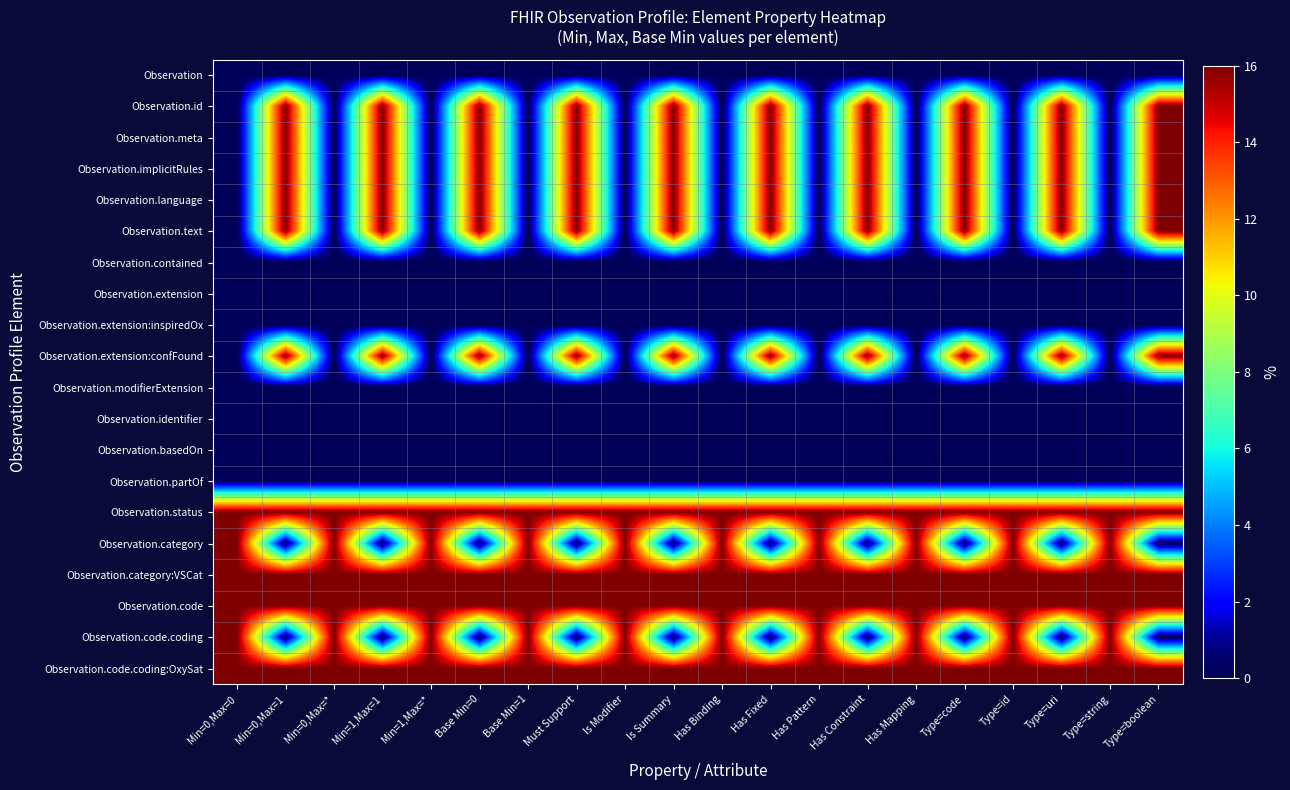

Reading left to right, extract all data points from this chart.

Observation: Min=0,Max=0=0	Min=0,Max=1=0	Min=0,Max=*=0	Min=1,Max=1=0	Min=1,Max=*=0	Base Min=0=0	Base Min=1=0	Must Support=0	Is Modifier=0	Is Summary=0	Has Binding=0	Has Fixed=0	Has Pattern=0	Has Constraint=0	Has Mapping=0	Type=code=0	Type=id=0	Type=uri=0	Type=string=0	Type=boolean=0
Observation.id: Min=0,Max=0=0	Min=0,Max=1=16	Min=0,Max=*=0	Min=1,Max=1=16	Min=1,Max=*=0	Base Min=0=16	Base Min=1=0	Must Support=16	Is Modifier=0	Is Summary=16	Has Binding=0	Has Fixed=16	Has Pattern=0	Has Constraint=16	Has Mapping=0	Type=code=16	Type=id=0	Type=uri=16	Type=string=0	Type=boolean=16
Observation.meta: Min=0,Max=0=0	Min=0,Max=1=16	Min=0,Max=*=0	Min=1,Max=1=16	Min=1,Max=*=0	Base Min=0=16	Base Min=1=0	Must Support=16	Is Modifier=0	Is Summary=16	Has Binding=0	Has Fixed=16	Has Pattern=0	Has Constraint=16	Has Mapping=0	Type=code=16	Type=id=0	Type=uri=16	Type=string=0	Type=boolean=16
Observation.implicitRules: Min=0,Max=0=0	Min=0,Max=1=16	Min=0,Max=*=0	Min=1,Max=1=16	Min=1,Max=*=0	Base Min=0=16	Base Min=1=0	Must Support=16	Is Modifier=0	Is Summary=16	Has Binding=0	Has Fixed=16	Has Pattern=0	Has Constraint=16	Has Mapping=0	Type=code=16	Type=id=0	Type=uri=16	Type=string=0	Type=boolean=16
Observation.language: Min=0,Max=0=0	Min=0,Max=1=16	Min=0,Max=*=0	Min=1,Max=1=16	Min=1,Max=*=0	Base Min=0=16	Base Min=1=0	Must Support=16	Is Modifier=0	Is Summary=16	Has Binding=0	Has Fixed=16	Has Pattern=0	Has Constraint=16	Has Mapping=0	Type=code=16	Type=id=0	Type=uri=16	Type=string=0	Type=boolean=16
Observation.text: Min=0,Max=0=0	Min=0,Max=1=16	Min=0,Max=*=0	Min=1,Max=1=16	Min=1,Max=*=0	Base Min=0=16	Base Min=1=0	Must Support=16	Is Modifier=0	Is Summary=16	Has Binding=0	Has Fixed=16	Has Pattern=0	Has Constraint=16	Has Mapping=0	Type=code=16	Type=id=0	Type=uri=16	Type=string=0	Type=boolean=16
Observation.contained: Min=0,Max=0=0	Min=0,Max=1=0	Min=0,Max=*=0	Min=1,Max=1=0	Min=1,Max=*=0	Base Min=0=0	Base Min=1=0	Must Support=0	Is Modifier=0	Is Summary=0	Has Binding=0	Has Fixed=0	Has Pattern=0	Has Constraint=0	Has Mapping=0	Type=code=0	Type=id=0	Type=uri=0	Type=string=0	Type=boolean=0
Observation.extension: Min=0,Max=0=0	Min=0,Max=1=0	Min=0,Max=*=0	Min=1,Max=1=0	Min=1,Max=*=0	Base Min=0=0	Base Min=1=0	Must Support=0	Is Modifier=0	Is Summary=0	Has Binding=0	Has Fixed=0	Has Pattern=0	Has Constraint=0	Has Mapping=0	Type=code=0	Type=id=0	Type=uri=0	Type=string=0	Type=boolean=0
Observation.extension:inspiredOx: Min=0,Max=0=0	Min=0,Max=1=0	Min=0,Max=*=0	Min=1,Max=1=0	Min=1,Max=*=0	Base Min=0=0	Base Min=1=0	Must Support=0	Is Modifier=0	Is Summary=0	Has Binding=0	Has Fixed=0	Has Pattern=0	Has Constraint=0	Has Mapping=0	Type=code=0	Type=id=0	Type=uri=0	Type=string=0	Type=boolean=0
Observation.extension:confFound: Min=0,Max=0=0	Min=0,Max=1=16	Min=0,Max=*=0	Min=1,Max=1=16	Min=1,Max=*=0	Base Min=0=16	Base Min=1=0	Must Support=16	Is Modifier=0	Is Summary=16	Has Binding=0	Has Fixed=16	Has Pattern=0	Has Constraint=16	Has Mapping=0	Type=code=16	Type=id=0	Type=uri=16	Type=string=0	Type=boolean=16
Observation.modifierExtension: Min=0,Max=0=0	Min=0,Max=1=0	Min=0,Max=*=0	Min=1,Max=1=0	Min=1,Max=*=0	Base Min=0=0	Base Min=1=0	Must Support=0	Is Modifier=0	Is Summary=0	Has Binding=0	Has Fixed=0	Has Pattern=0	Has Constraint=0	Has Mapping=0	Type=code=0	Type=id=0	Type=uri=0	Type=string=0	Type=boolean=0
Observation.identifier: Min=0,Max=0=0	Min=0,Max=1=0	Min=0,Max=*=0	Min=1,Max=1=0	Min=1,Max=*=0	Base Min=0=0	Base Min=1=0	Must Support=0	Is Modifier=0	Is Summary=0	Has Binding=0	Has Fixed=0	Has Pattern=0	Has Constraint=0	Has Mapping=0	Type=code=0	Type=id=0	Type=uri=0	Type=string=0	Type=boolean=0
Observation.basedOn: Min=0,Max=0=0	Min=0,Max=1=0	Min=0,Max=*=0	Min=1,Max=1=0	Min=1,Max=*=0	Base Min=0=0	Base Min=1=0	Must Support=0	Is Modifier=0	Is Summary=0	Has Binding=0	Has Fixed=0	Has Pattern=0	Has Constraint=0	Has Mapping=0	Type=code=0	Type=id=0	Type=uri=0	Type=string=0	Type=boolean=0
Observation.partOf: Min=0,Max=0=0	Min=0,Max=1=0	Min=0,Max=*=0	Min=1,Max=1=0	Min=1,Max=*=0	Base Min=0=0	Base Min=1=0	Must Support=0	Is Modifier=0	Is Summary=0	Has Binding=0	Has Fixed=0	Has Pattern=0	Has Constraint=0	Has Mapping=0	Type=code=0	Type=id=0	Type=uri=0	Type=string=0	Type=boolean=0
Observation.status: Min=0,Max=0=16	Min=0,Max=1=16	Min=0,Max=*=16	Min=1,Max=1=16	Min=1,Max=*=16	Base Min=0=16	Base Min=1=16	Must Support=16	Is Modifier=16	Is Summary=16	Has Binding=16	Has Fixed=16	Has Pattern=16	Has Constraint=16	Has Mapping=16	Type=code=16	Type=id=16	Type=uri=16	Type=string=16	Type=boolean=16
Observation.category: Min=0,Max=0=16	Min=0,Max=1=0	Min=0,Max=*=16	Min=1,Max=1=0	Min=1,Max=*=16	Base Min=0=0	Base Min=1=16	Must Support=0	Is Modifier=16	Is Summary=0	Has Binding=16	Has Fixed=0	Has Pattern=16	Has Constraint=0	Has Mapping=16	Type=code=0	Type=id=16	Type=uri=0	Type=string=16	Type=boolean=0
Observation.category:VSCat: Min=0,Max=0=16	Min=0,Max=1=16	Min=0,Max=*=16	Min=1,Max=1=16	Min=1,Max=*=16	Base Min=0=16	Base Min=1=16	Must Support=16	Is Modifier=16	Is Summary=16	Has Binding=16	Has Fixed=16	Has Pattern=16	Has Constraint=16	Has Mapping=16	Type=code=16	Type=id=16	Type=uri=16	Type=string=16	Type=boolean=16
Observation.code: Min=0,Max=0=16	Min=0,Max=1=16	Min=0,Max=*=16	Min=1,Max=1=16	Min=1,Max=*=16	Base Min=0=16	Base Min=1=16	Must Support=16	Is Modifier=16	Is Summary=16	Has Binding=16	Has Fixed=16	Has Pattern=16	Has Constraint=16	Has Mapping=16	Type=code=16	Type=id=16	Type=uri=16	Type=string=16	Type=boolean=16
Observation.code.coding: Min=0,Max=0=16	Min=0,Max=1=0	Min=0,Max=*=16	Min=1,Max=1=0	Min=1,Max=*=16	Base Min=0=0	Base Min=1=16	Must Support=0	Is Modifier=16	Is Summary=0	Has Binding=16	Has Fixed=0	Has Pattern=16	Has Constraint=0	Has Mapping=16	Type=code=0	Type=id=16	Type=uri=0	Type=string=16	Type=boolean=0
Observation.code.coding:OxySat: Min=0,Max=0=16	Min=0,Max=1=16	Min=0,Max=*=16	Min=1,Max=1=16	Min=1,Max=*=16	Base Min=0=16	Base Min=1=16	Must Support=16	Is Modifier=16	Is Summary=16	Has Binding=16	Has Fixed=16	Has Pattern=16	Has Constraint=16	Has Mapping=16	Type=code=16	Type=id=16	Type=uri=16	Type=string=16	Type=boolean=16